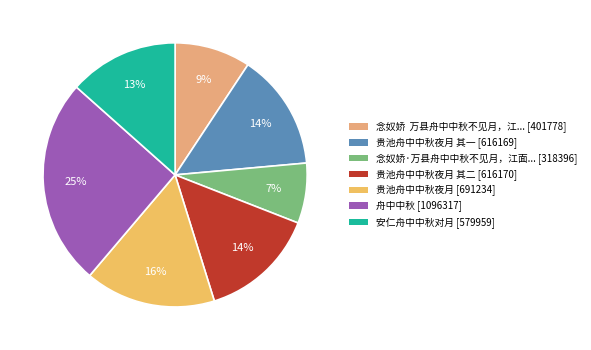

How many segments does this pie chart have?

7